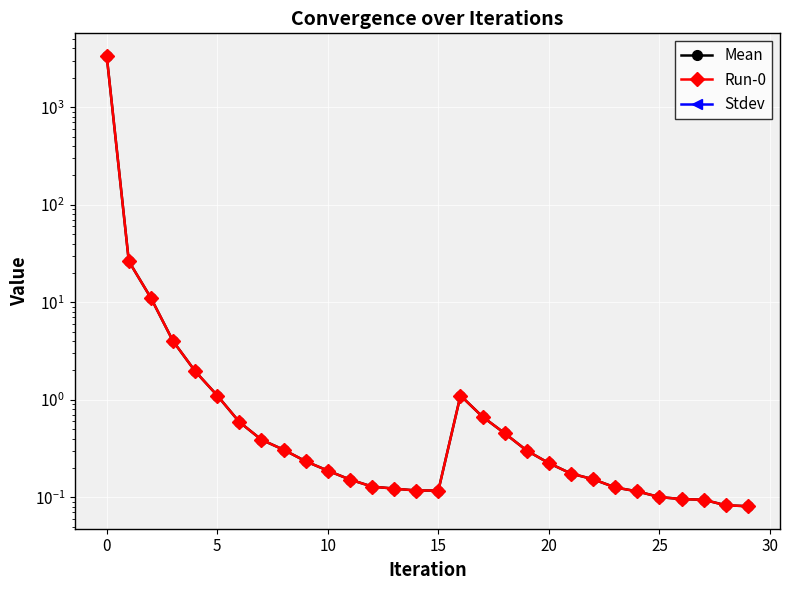

What is the label of the 14th point from the right?

16